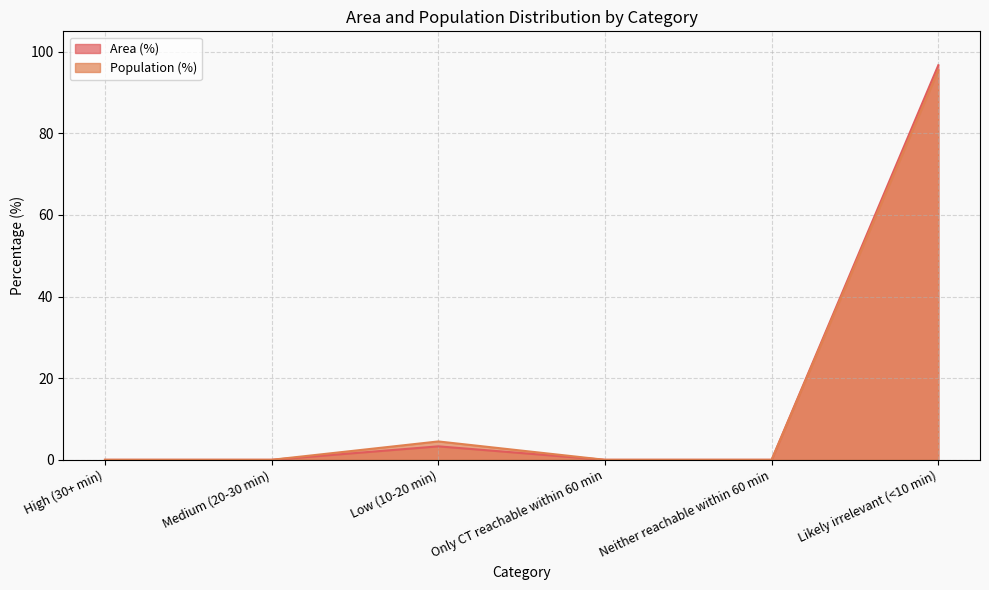

What are all the series names shown in the legend?

Area (%), Population (%)